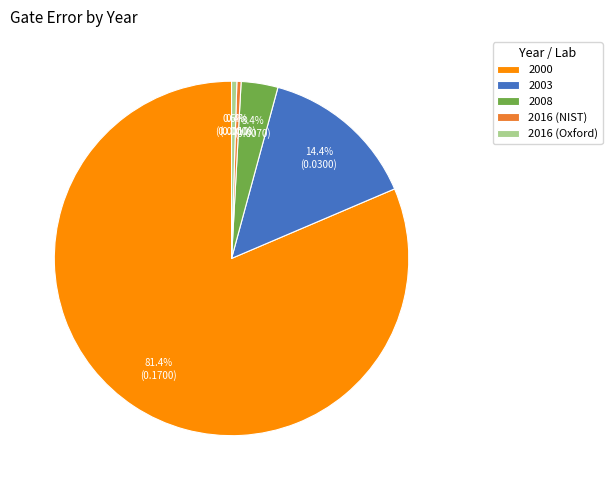

To the nearest percent, what is the average slice percentage?

20%